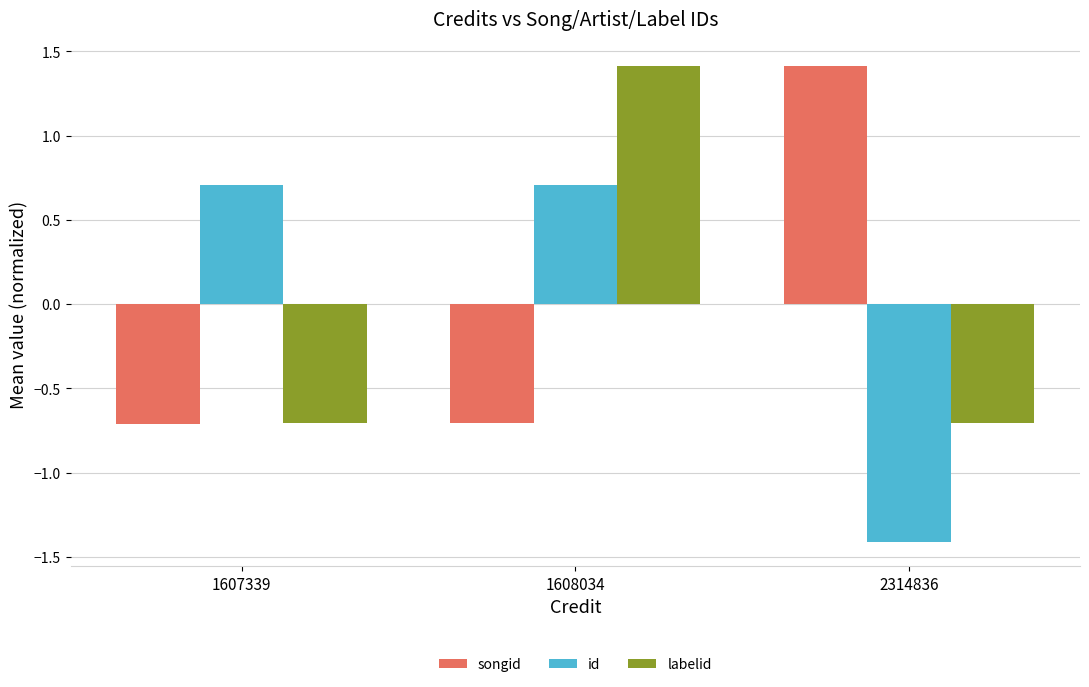

How many series are shown in this chart?

3